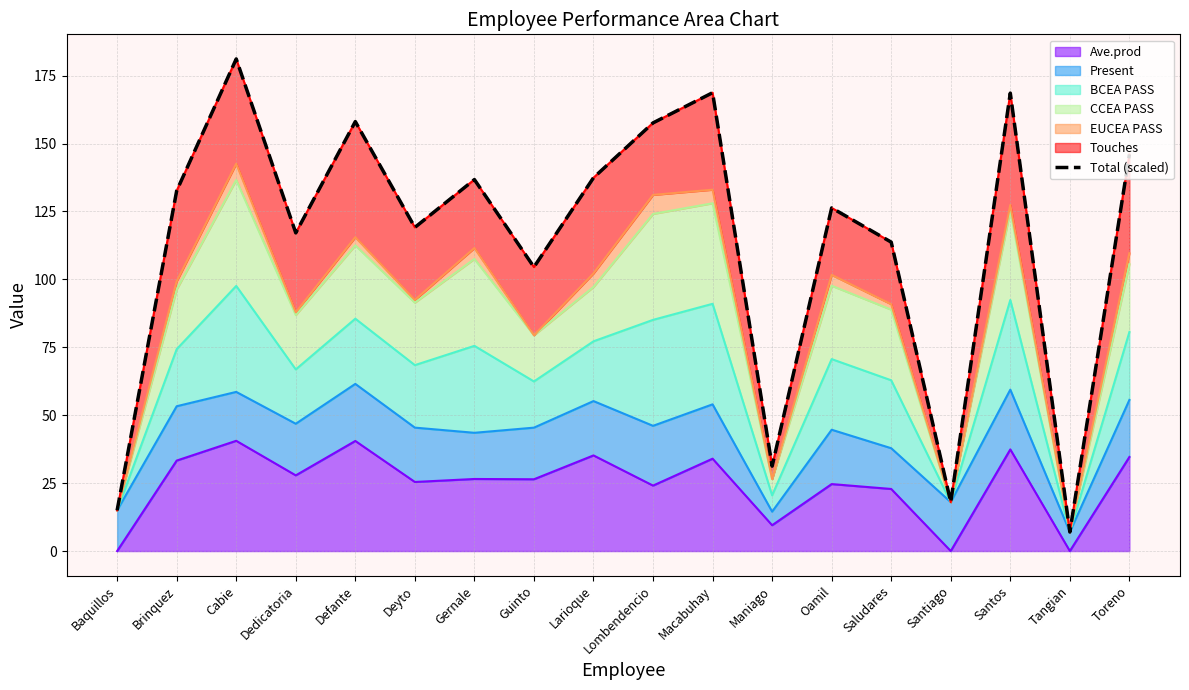

List the labels in order of value, smallest first.

Tangian, Baquillos, Santiago, Maniago, Guinto, Saludares, Dedicatoria, Deyto, Oamil, Brinquez, Gernale, Larioque, Toreno, Lombendencio, Defante, Santos, Macabuhay, Cabie